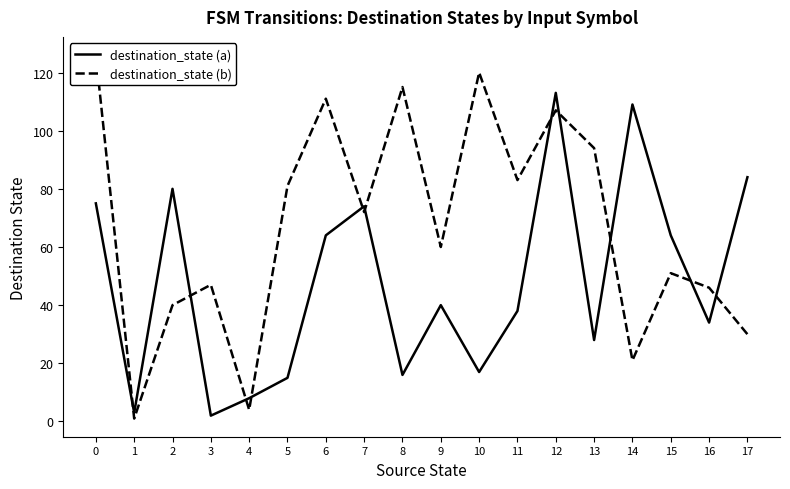

What is the sum of the destination_state (b) values at 3 and 12?

154